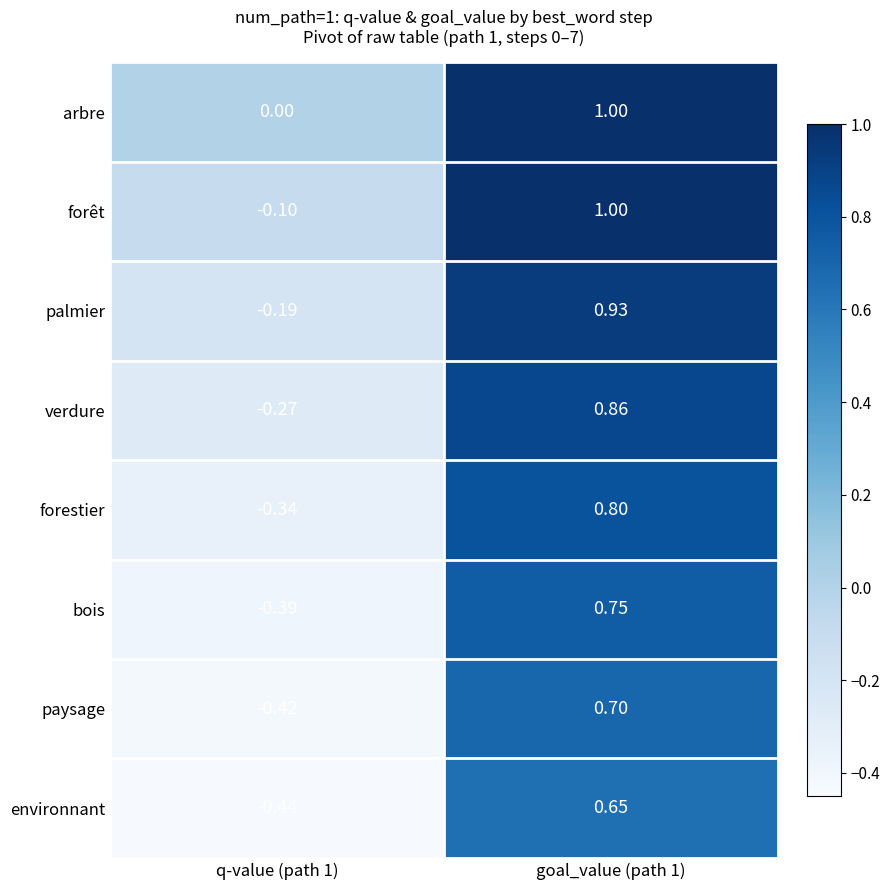

Which series has the largest total across all categories?

arbre